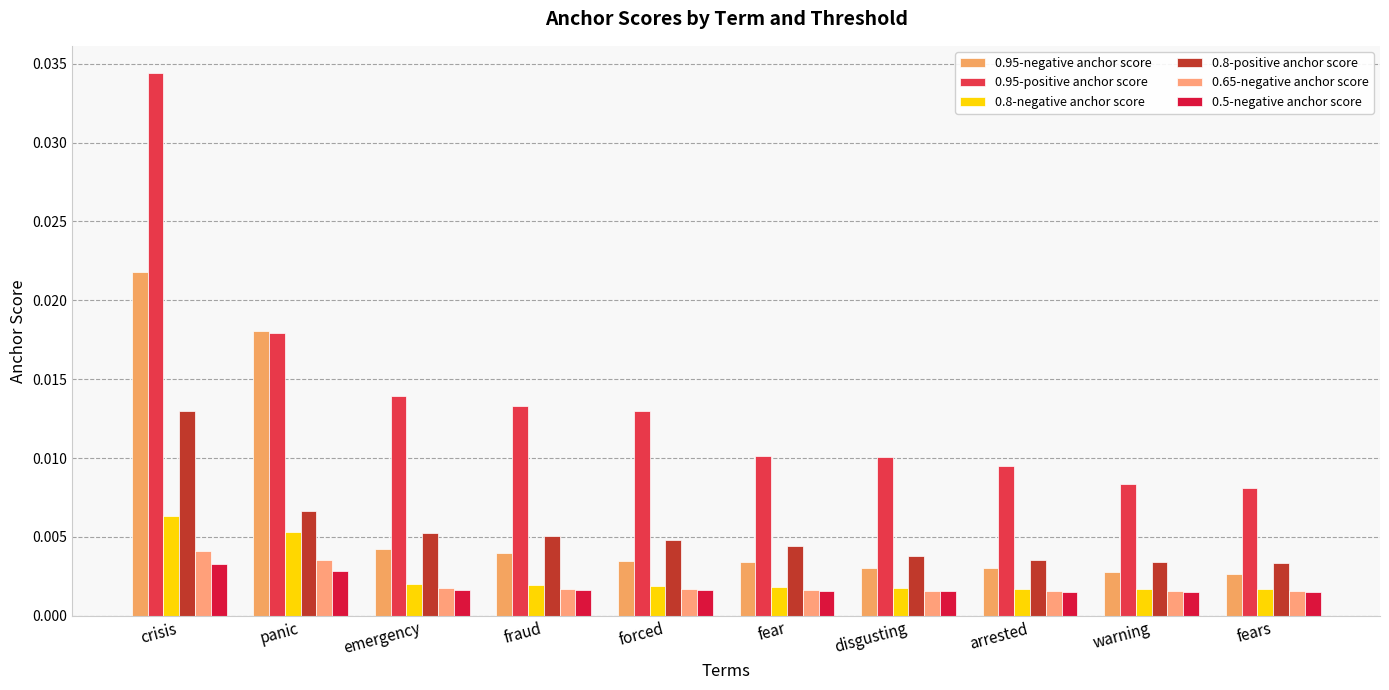

Between disgusting and crisis, which is larger?

crisis